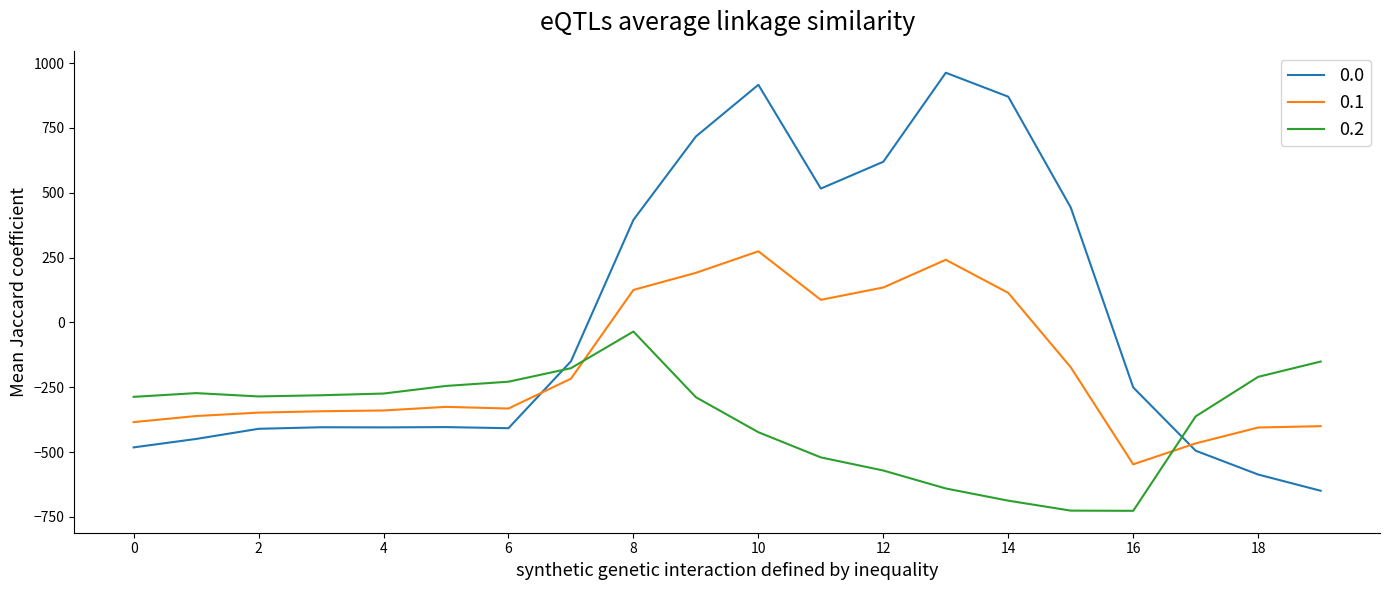

List the series in order of their peak value, lowest first.

0.2, 0.1, 0.0